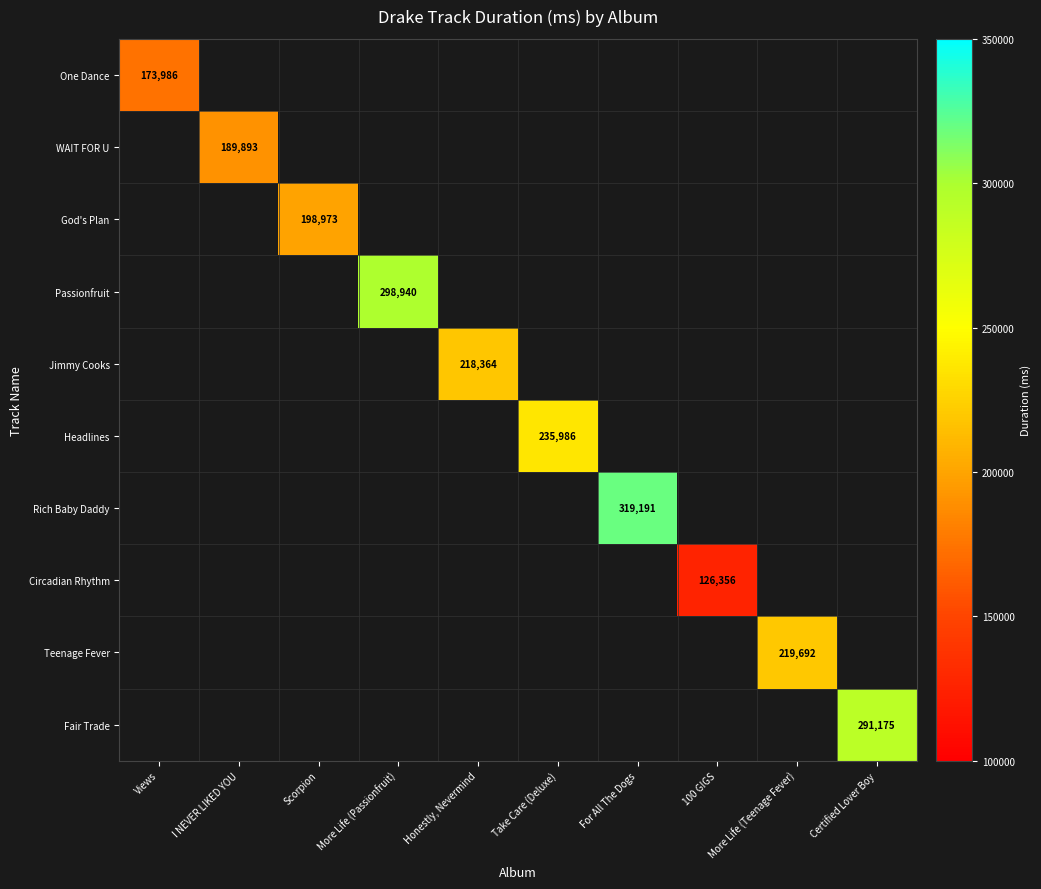

The value of WAIT FOR U at I NEVER LIKED YOU is 189893. True or false?

True